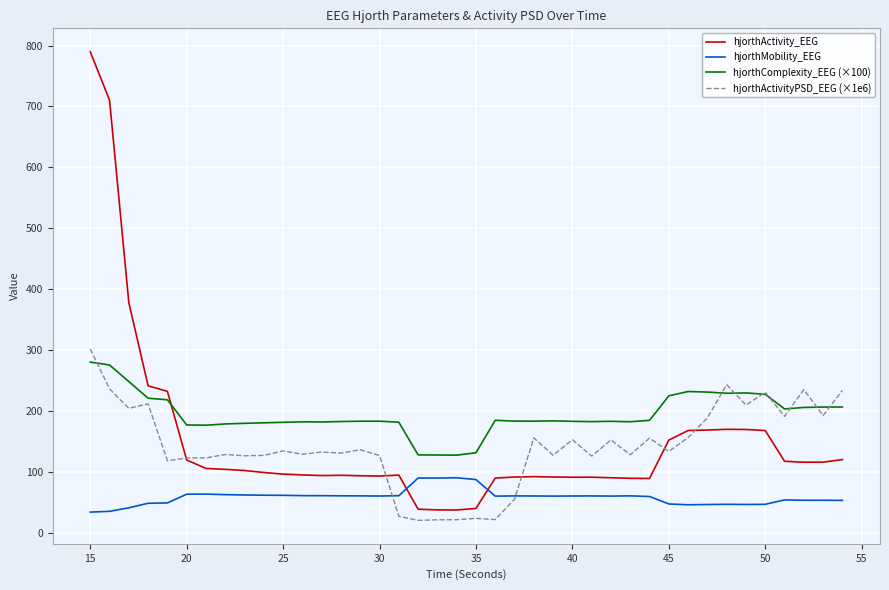

What is the lowest value of the hjorthActivityPSD_EEG (×1e6) series?

20.3